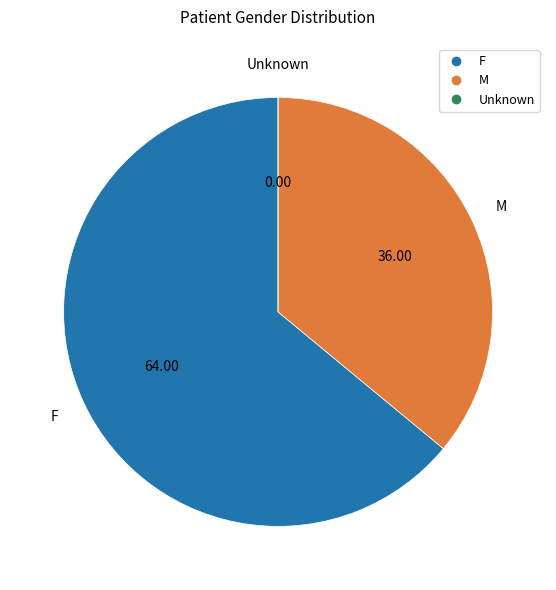

Approximately how many times larger is the value at F compared to M?

1.8